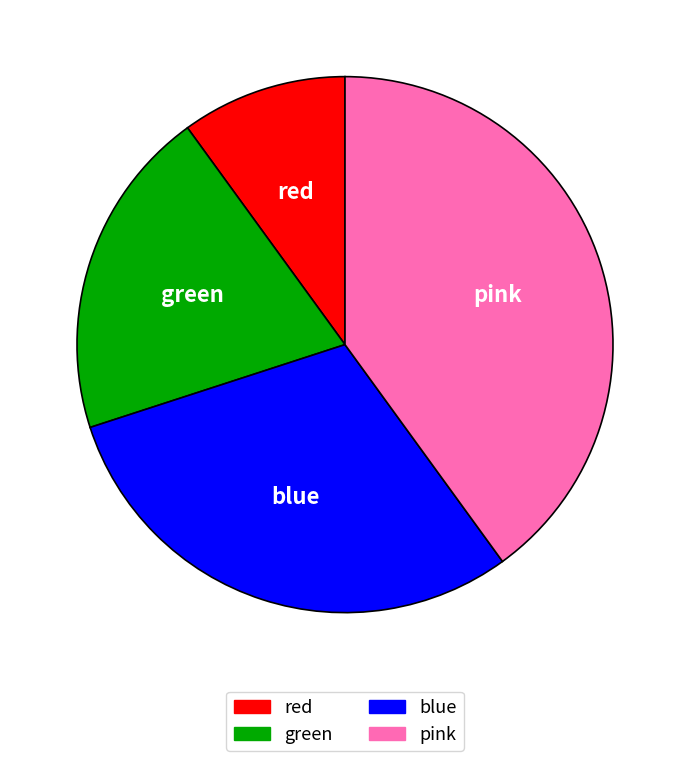

Is it true that blue is 30% of the pie?

True